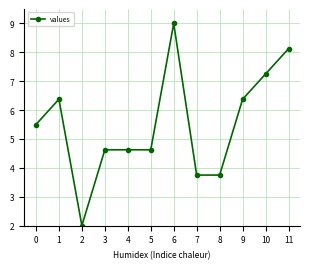

The chart shows a value of 8.9 at 1. True or false?

False